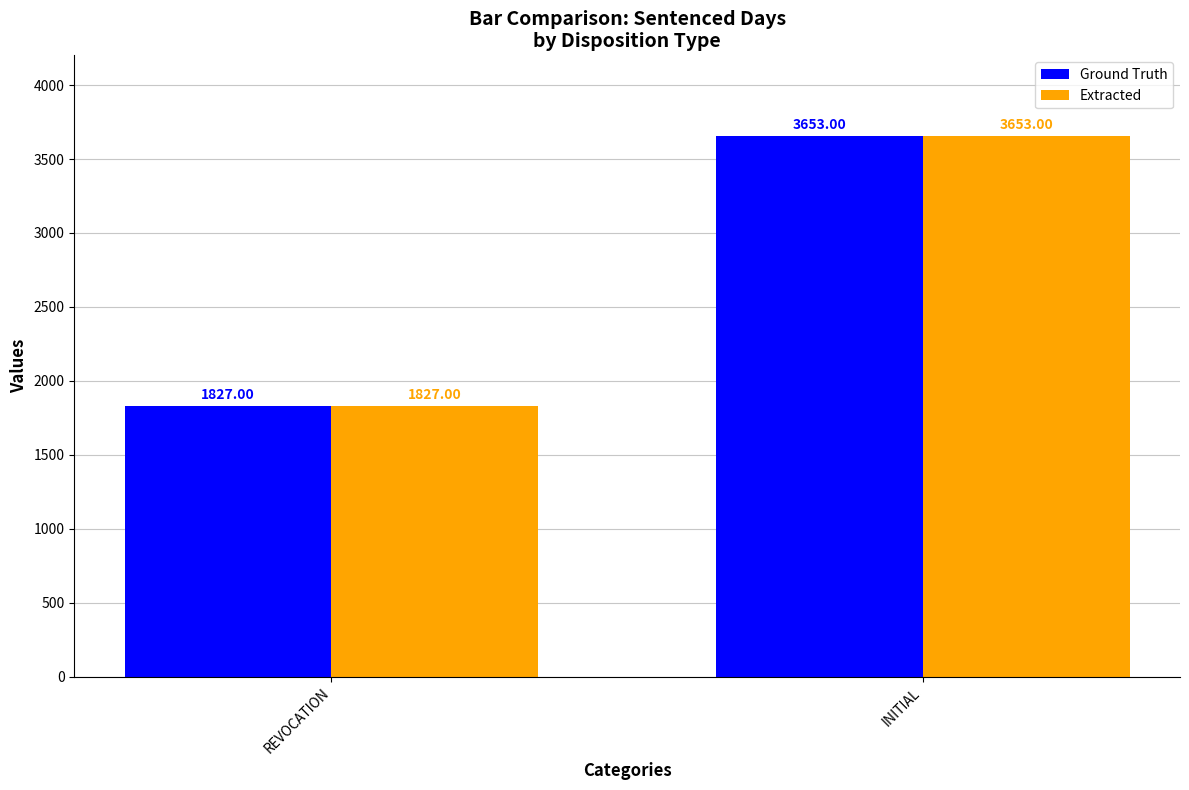

What are all the series names shown in the legend?

Ground Truth, Extracted